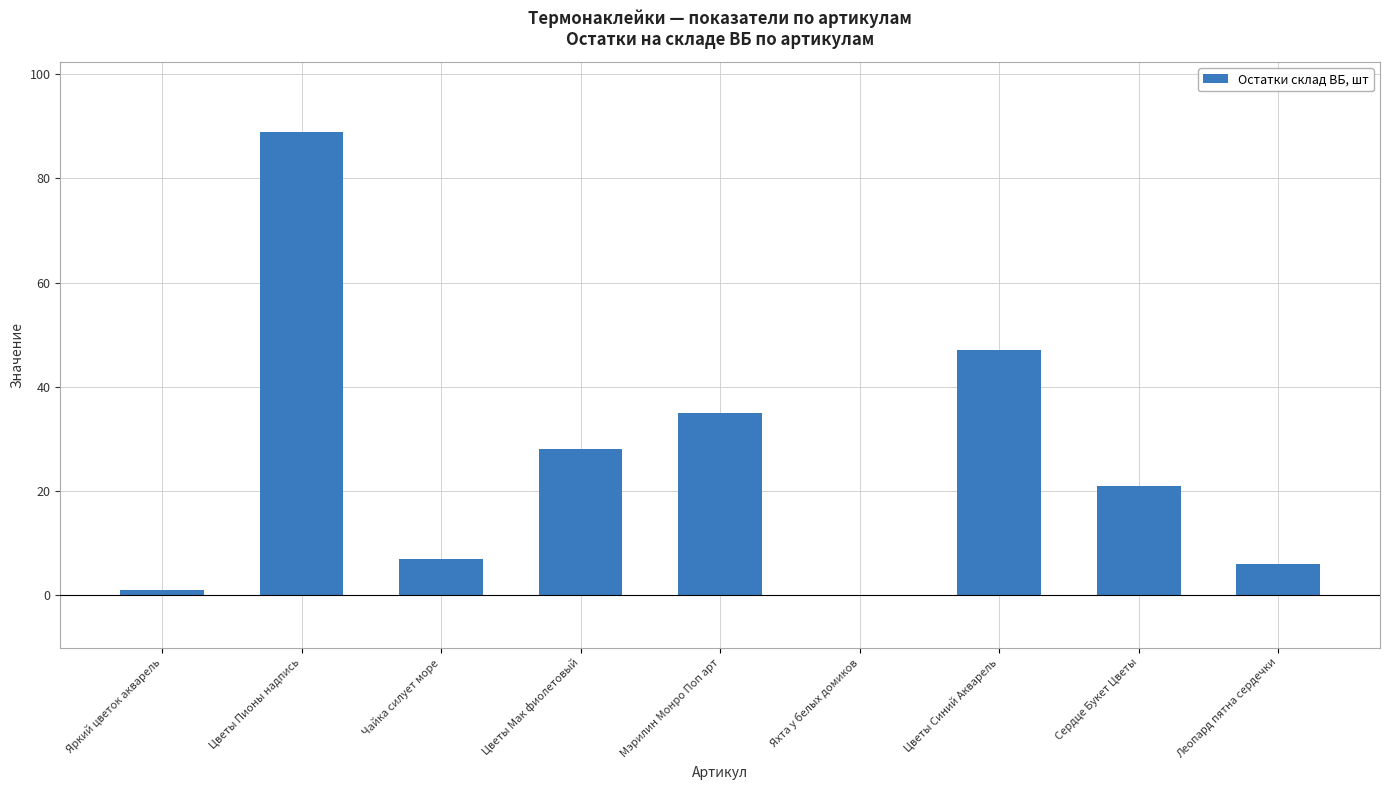

Reading left to right, what are all the values shown in this chart?

Яркий цветок акварель=1	Цветы Пионы надпись=89	Чайка силует море=7	Цветы Мак фиолетовый=28	Мэрилин Монро Поп арт=35	Яхта у белых домиков=0	Цветы Синий Акварель=47	Сердце Букет Цветы=21	Леопард пятна сердечки=6